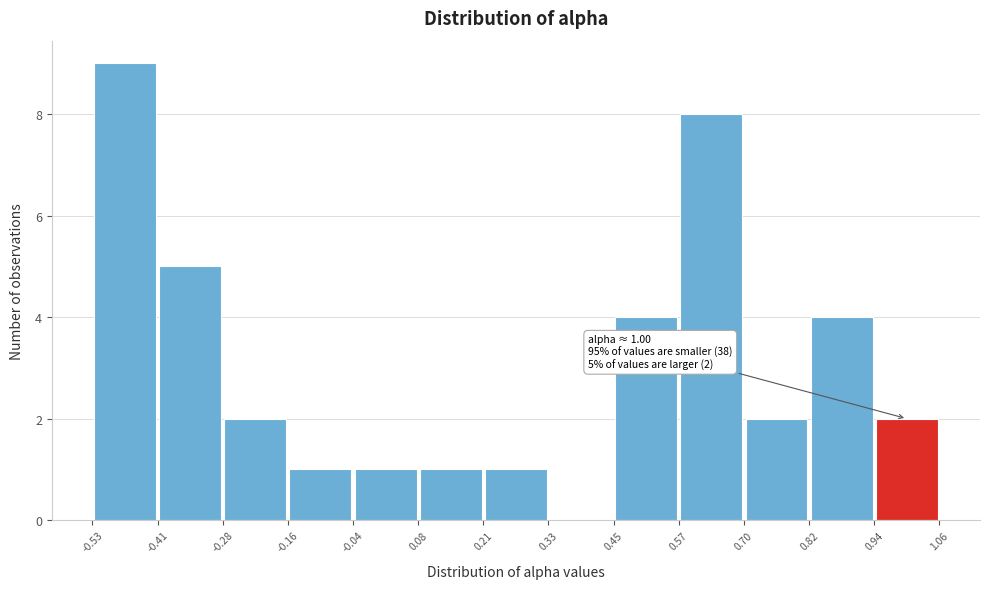

Which range on the x-axis has the tallest bar?

-0.53 to -0.41